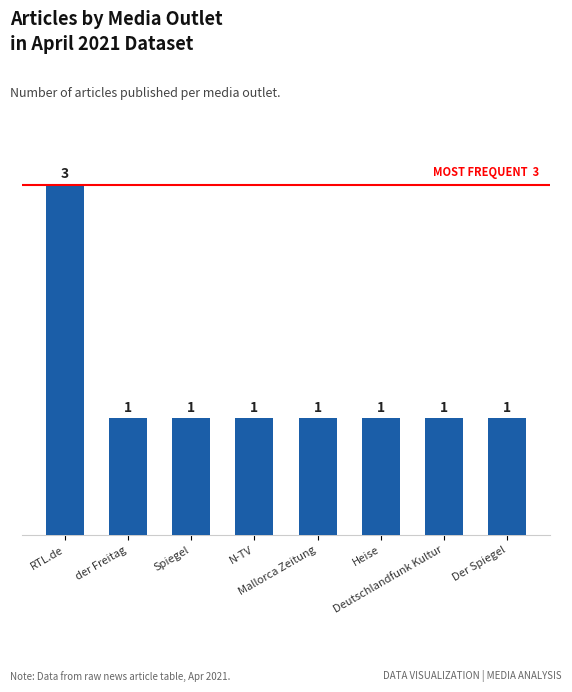

The chart shows a value of 1 at Deutschlandfunk Kultur. True or false?

True